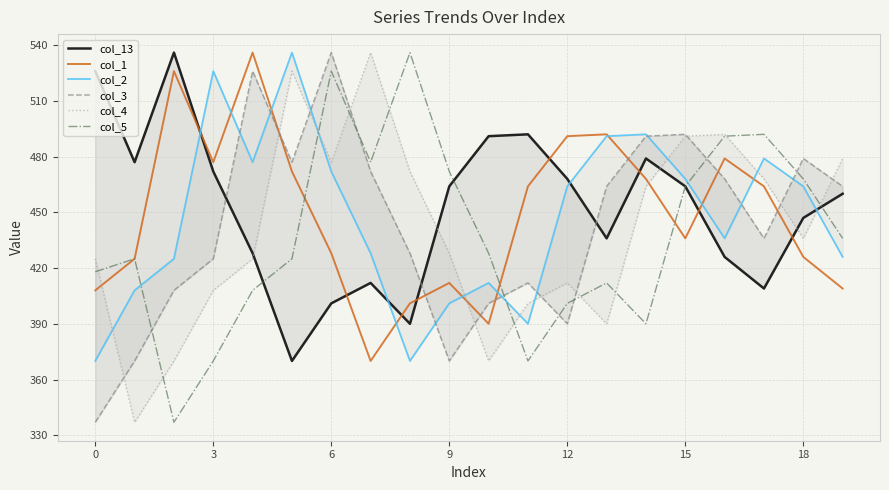

The col_1 series shows 428 at 6. True or false?

True